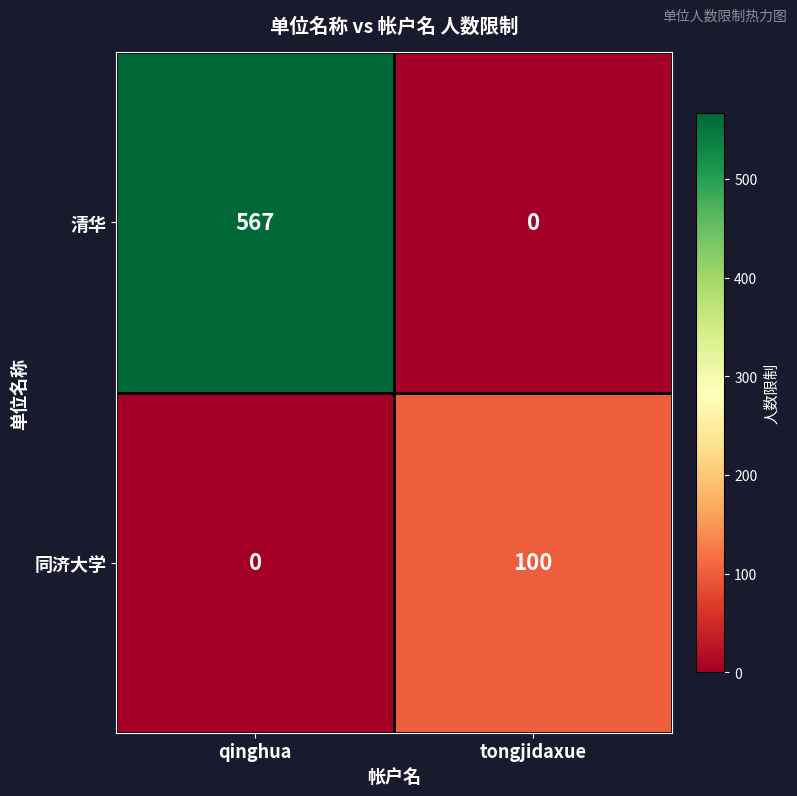

At which label does 同济大学 reach its peak?

tongjidaxue